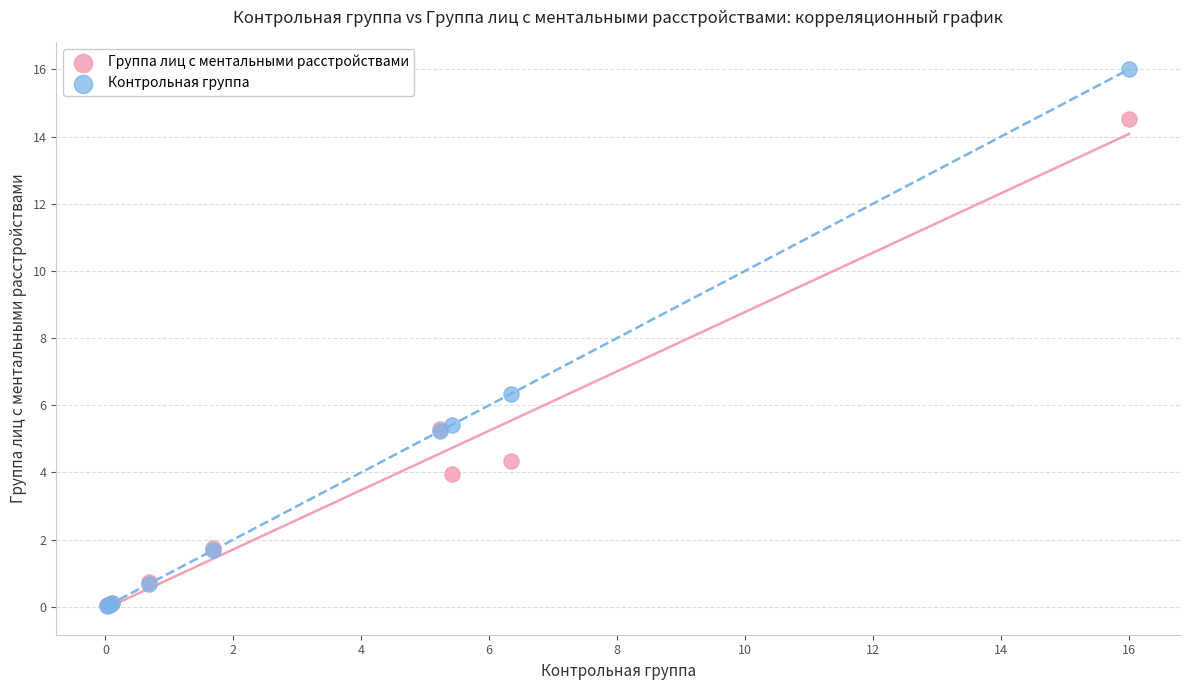

In the Группа лиц с ментальными расстройствами series, what Y value is closest to 7?

5.3